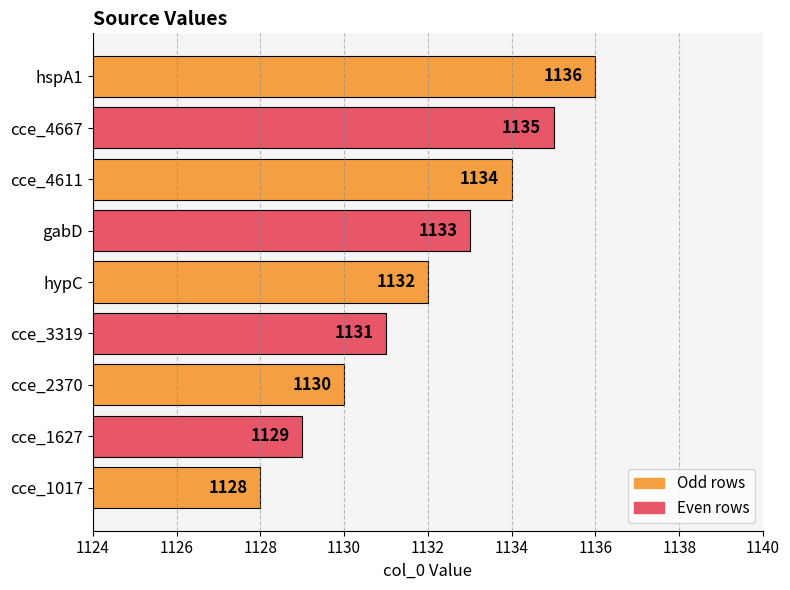

What value does the data have at gabD?

1133